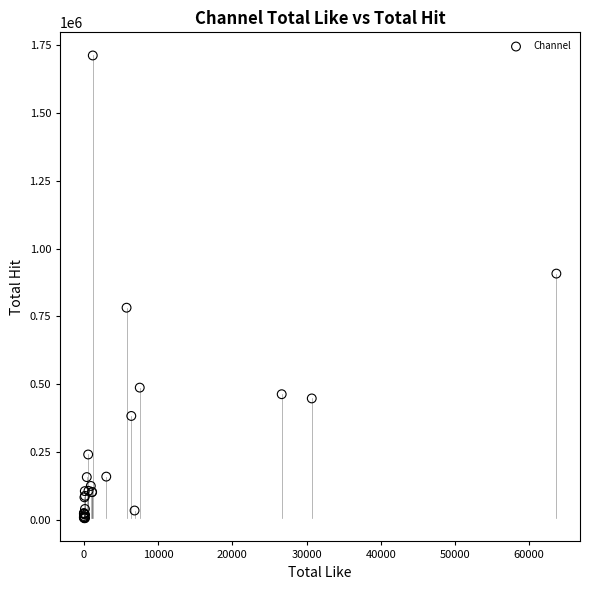

What Y value in the scatter plot is closest to 858732?

907655